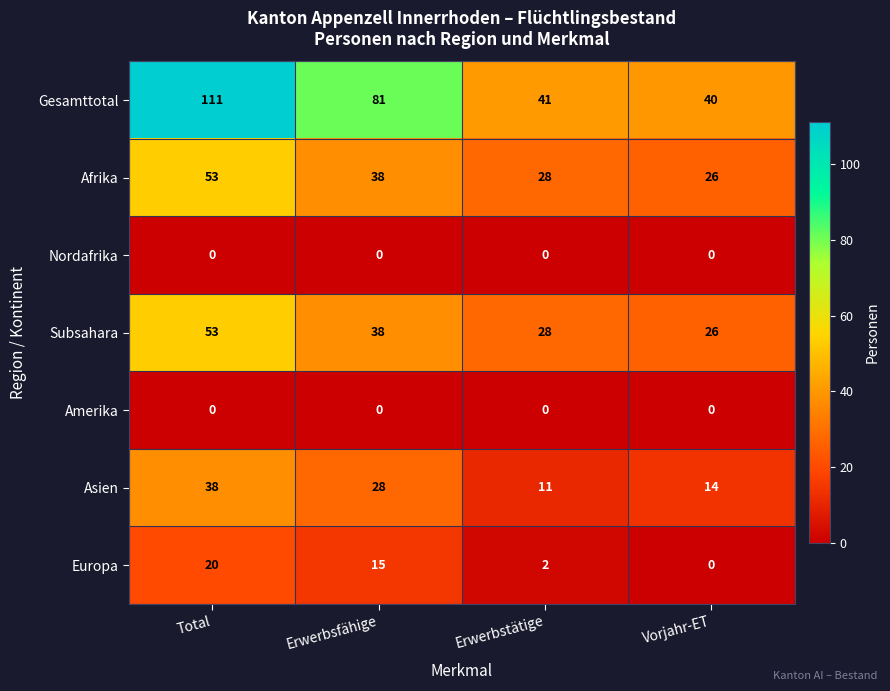

What is the difference between the maximum and minimum values in the Gesamttotal series?

71